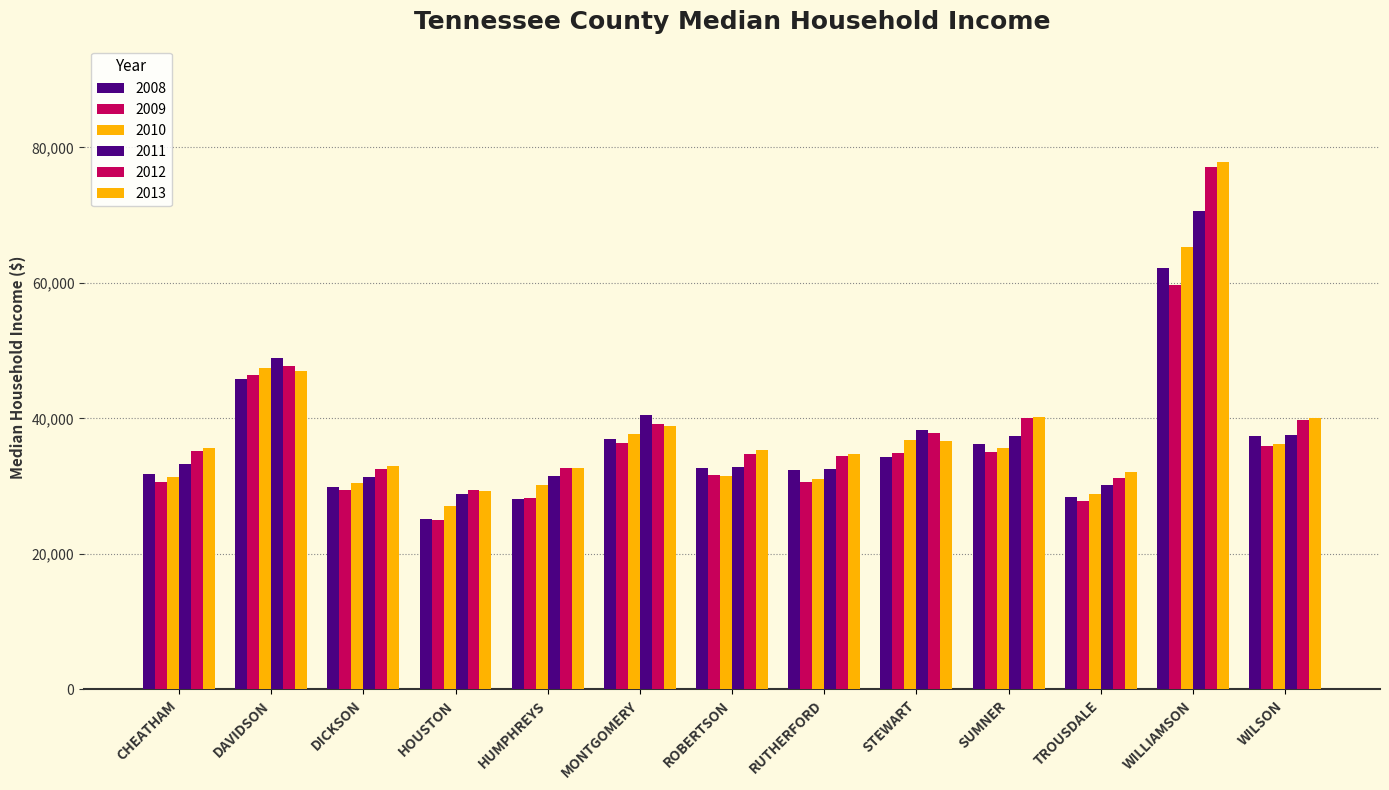

How many values in the 2011 series are below 33337?

6